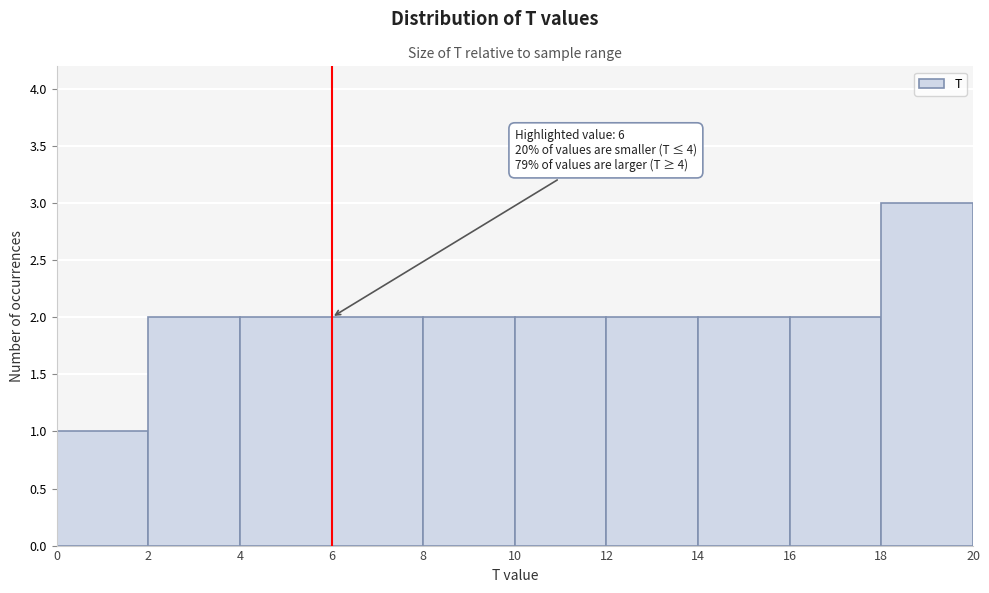

Over which range of the x-axis is the bar tallest?

18 to 20